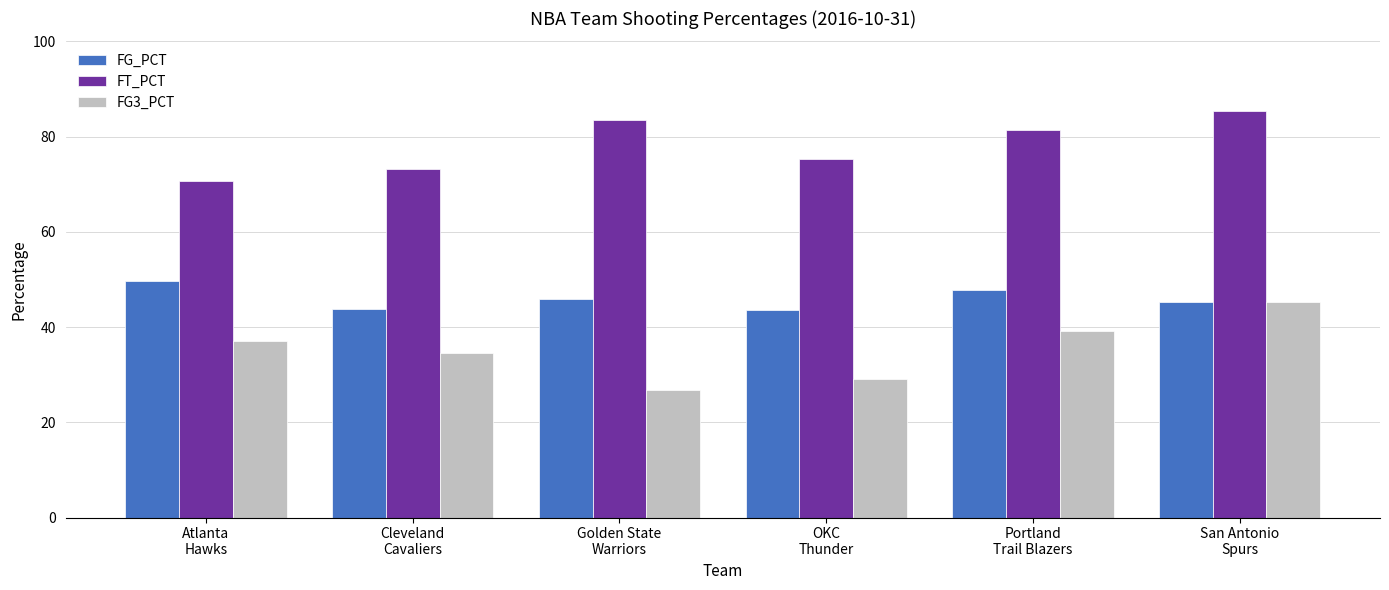

How many bars are there in each group?

3